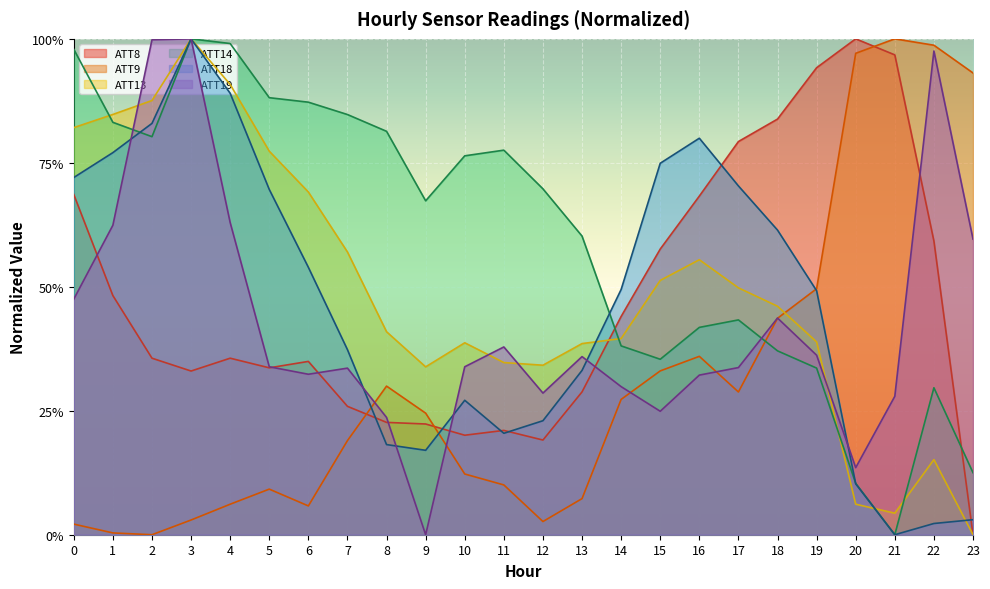

What is the total value across all series at 4?

3.8